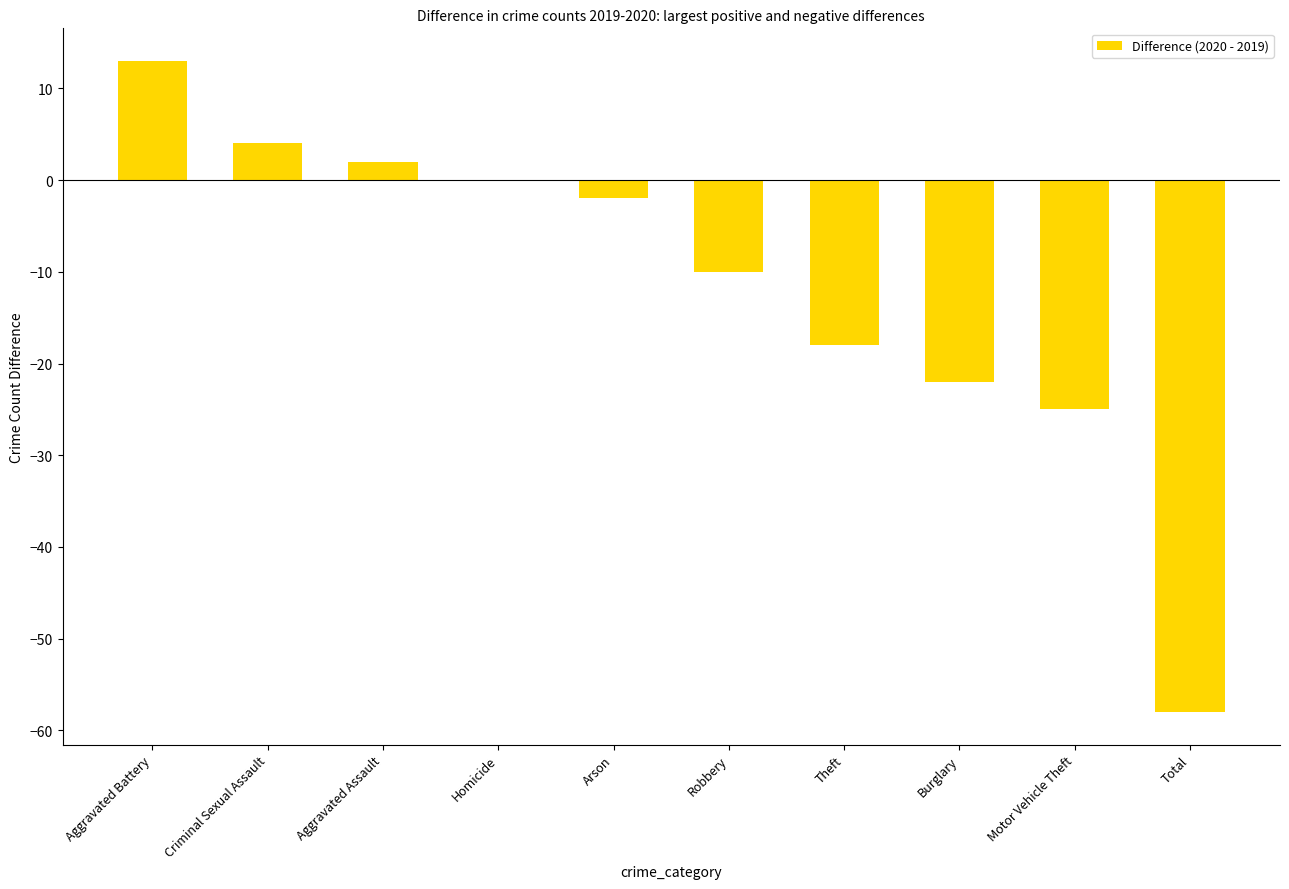

Count the number of categories in the chart.

10